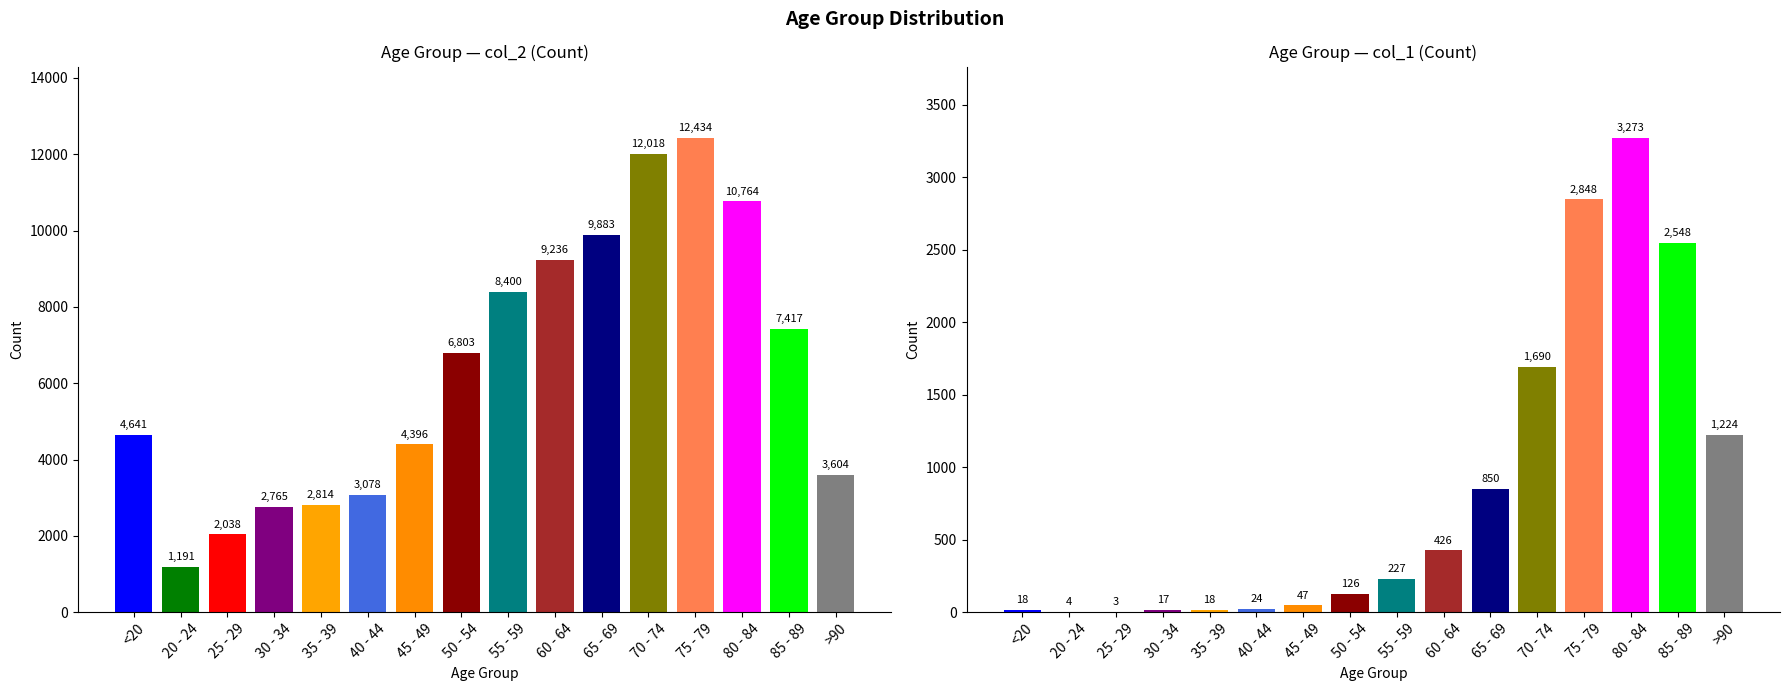

The value of col_1 at 20 - 24 is 4. True or false?

True